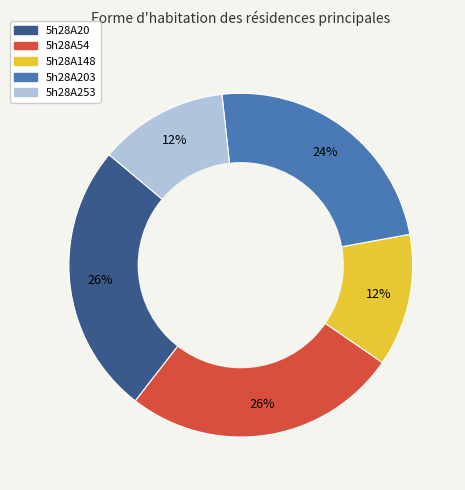

Which has a higher value, 5h28A253 or 5h28A54?

5h28A54